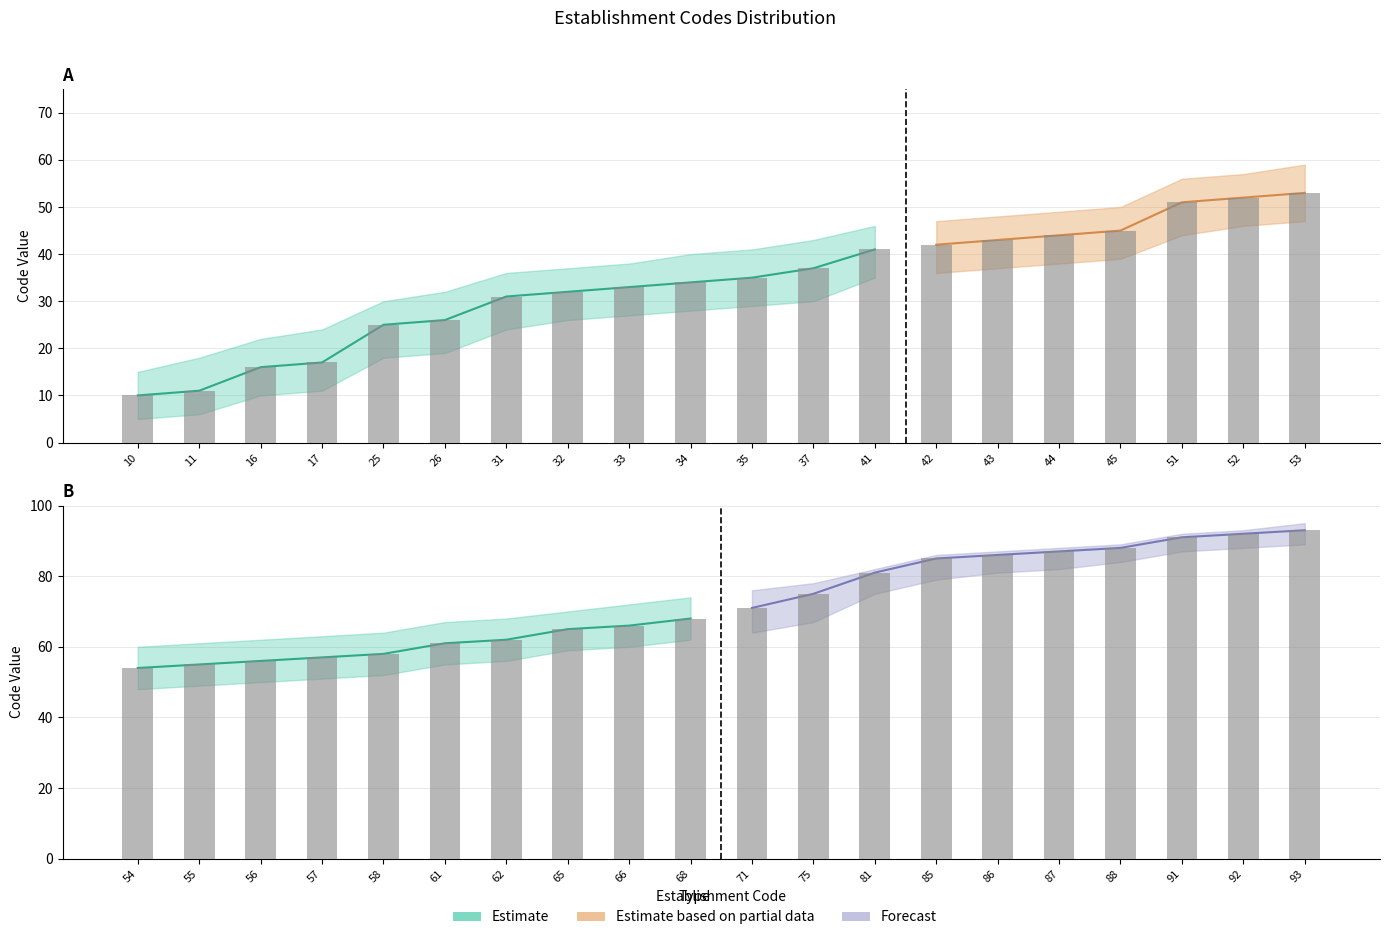

What is the total value across all series at 10?

30